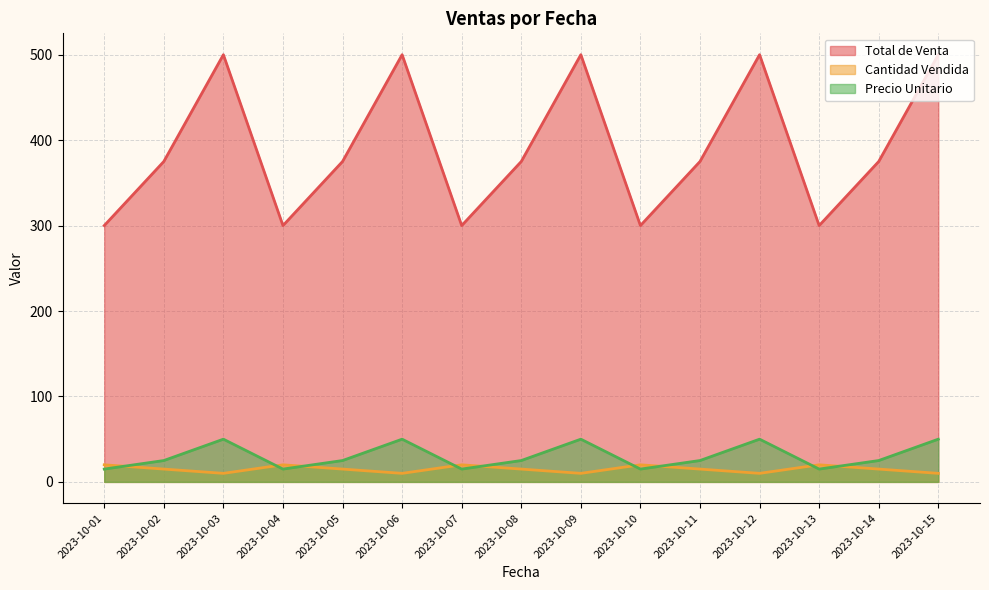

Is it true that Cantidad Vendida equals 15 at 2023-10-02?

True